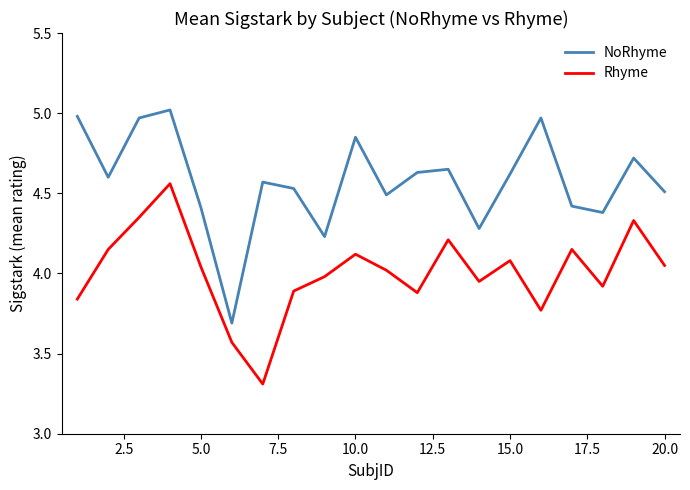

Which series has the largest total across all categories?

NoRhyme